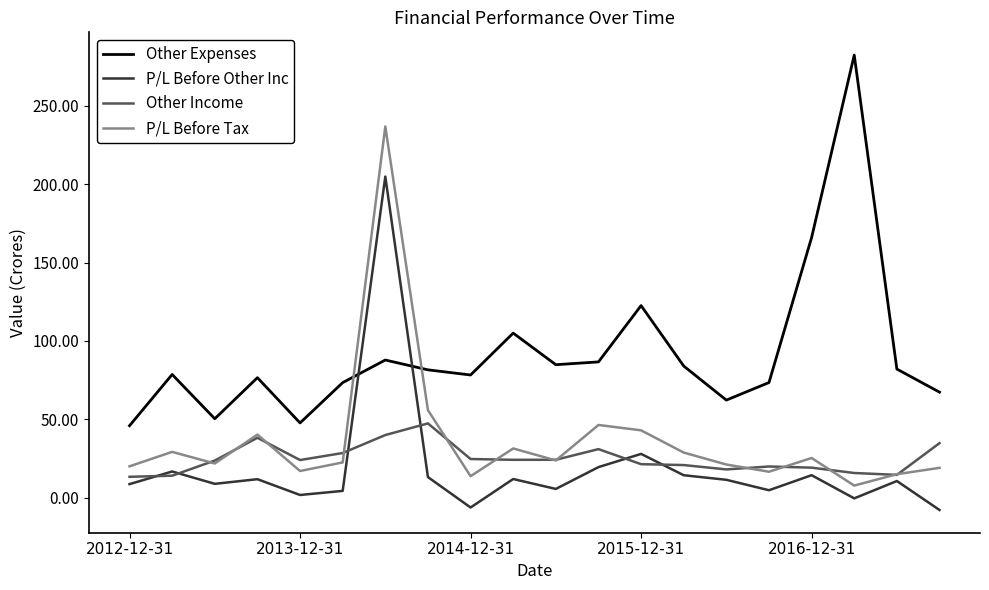

Which series has the largest total across all categories?

Other Expenses